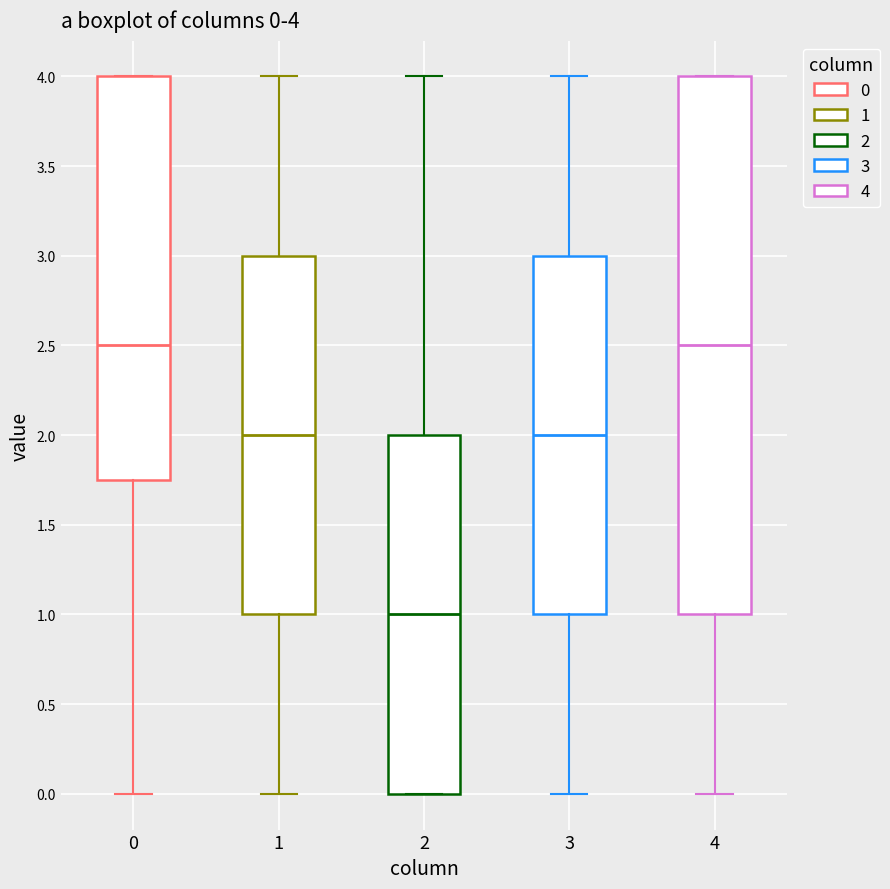

Which box is the tallest, from its lower edge to its upper edge?

4